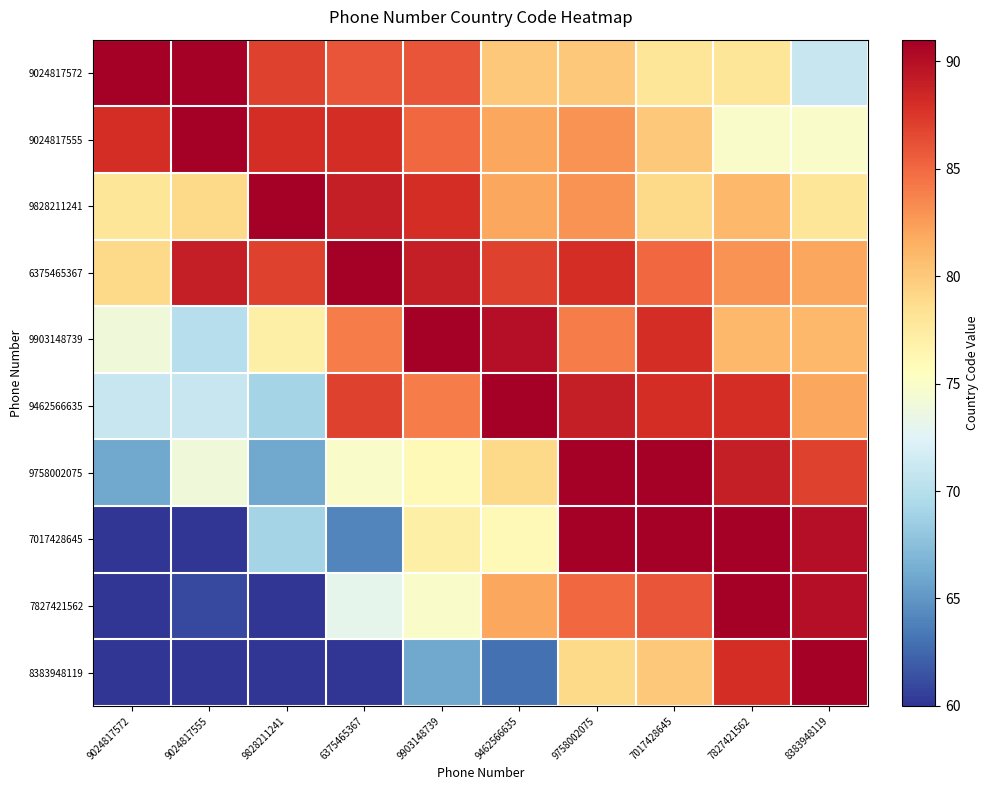

Which series has the largest range (max minus min)?

7017428645